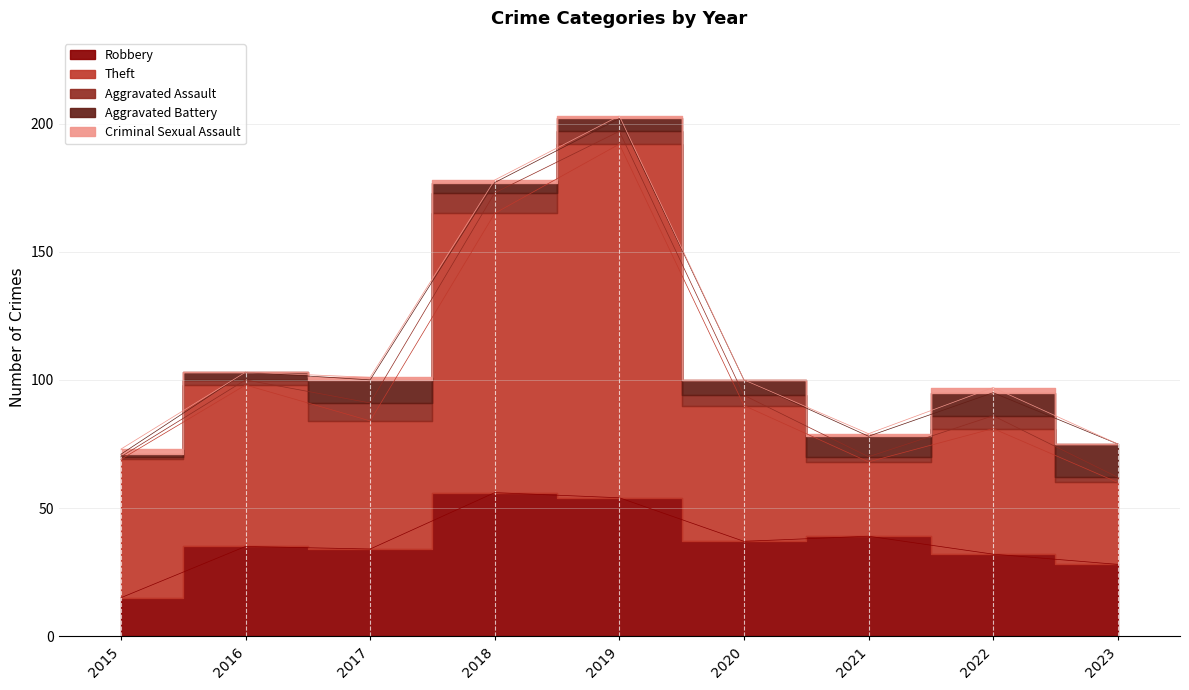

At 2018, list the series in order from largest to smallest.

Theft, Robbery, Aggravated Assault, Aggravated Battery, Criminal Sexual Assault